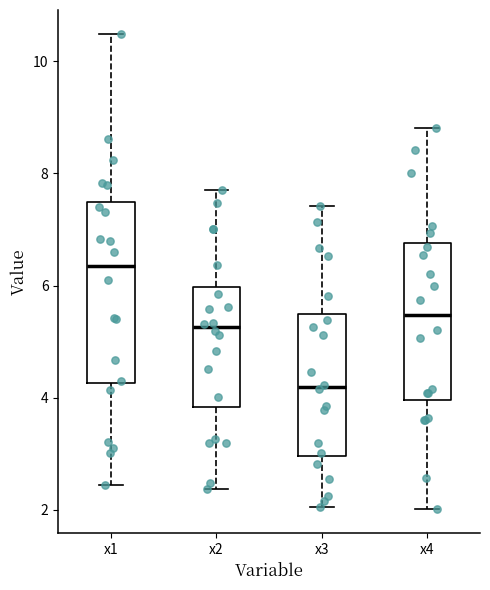

Reading left to right, transcribe this box plot: for each box, give where its median line is, the range the box spans, and where its two whiskers end, as read against the y-axis. The values are not printed on the chart, so give them approximately, as read against the axis.

x1: median 6.4, box 4.2 to 7.4, whiskers 2.4 to 10.4
x2: median 5.2, box 3.8 to 6.0, whiskers 2.4 to 7.8
x3: median 4.2, box 3.0 to 5.4, whiskers 2.0 to 7.4
x4: median 5.4, box 4.0 to 6.8, whiskers 2.0 to 8.8